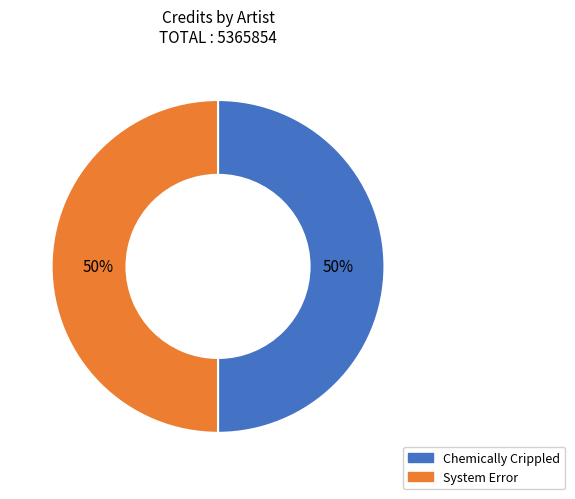

The System Error slice represents 39% of the pie. True or false?

False